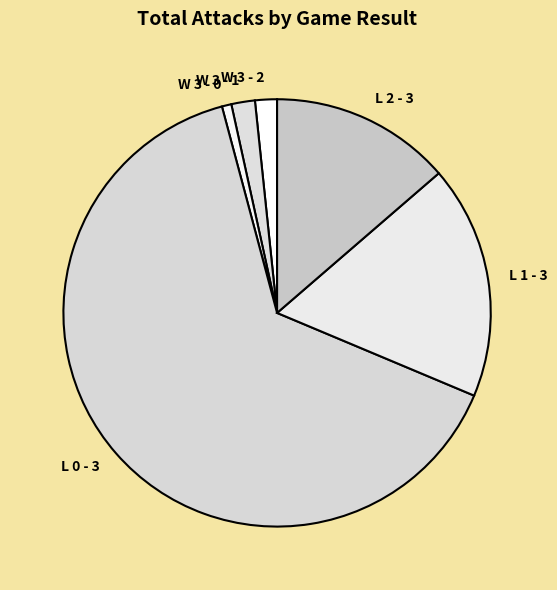

Does L 1 - 3 account for over 50% of the chart?

No